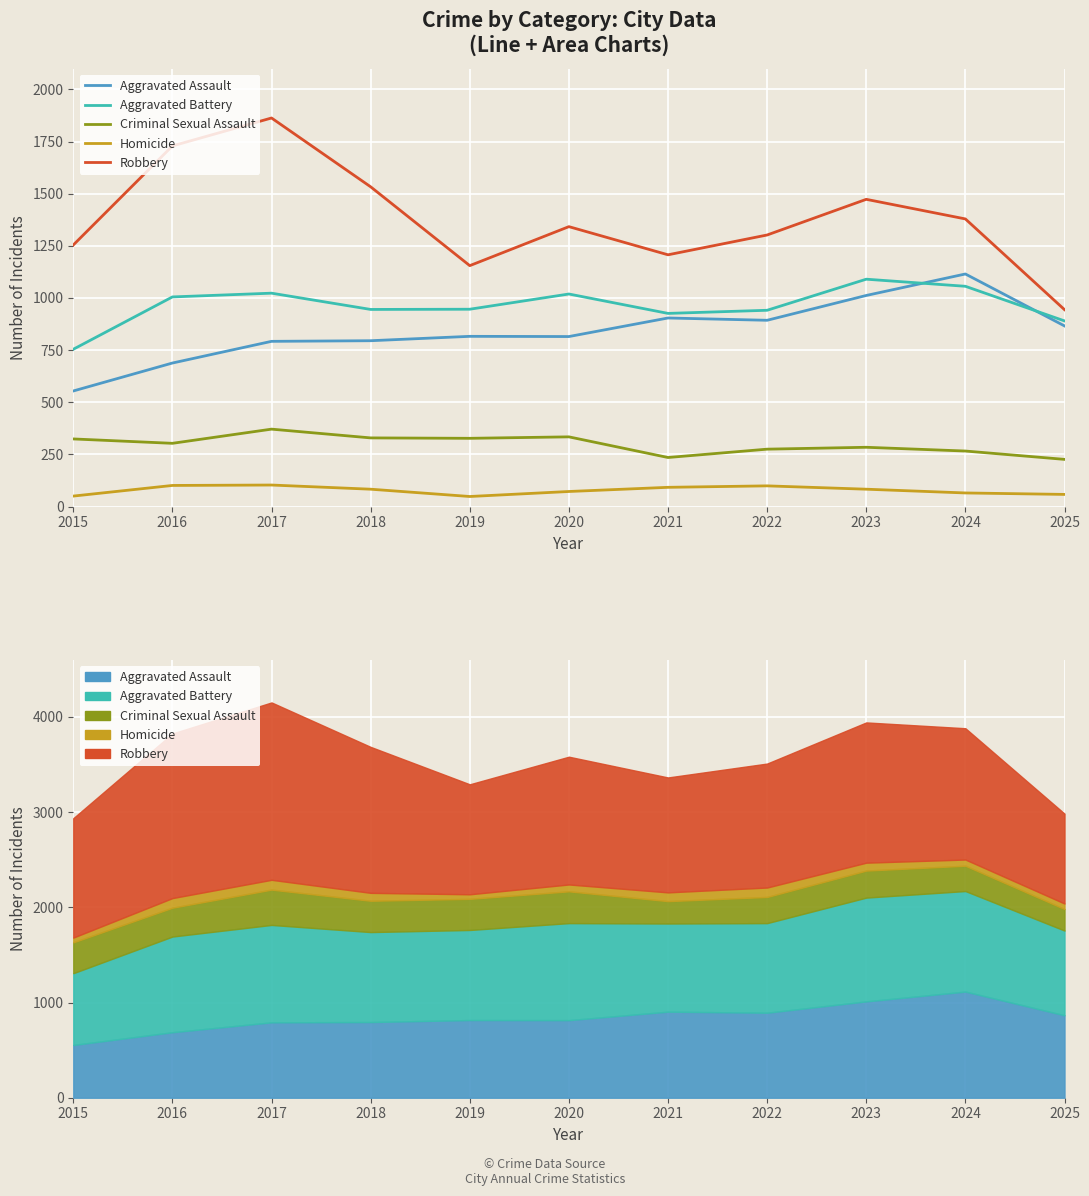

Reading right to left, extract all data points from this chart.

Aggravated Assault: 866	1115	1012	893	904	815	816	795	792	688	554
Aggravated Battery: 890	1056	1090	941	926	1019	946	945	1023	1005	754
Criminal Sexual Assault: 226	266	284	275	235	334	327	329	371	303	324
Homicide: 58	65	83	99	92	72	48	83	103	101	50
Robbery: 944	1379	1473	1302	1207	1342	1155	1533	1863	1729	1254